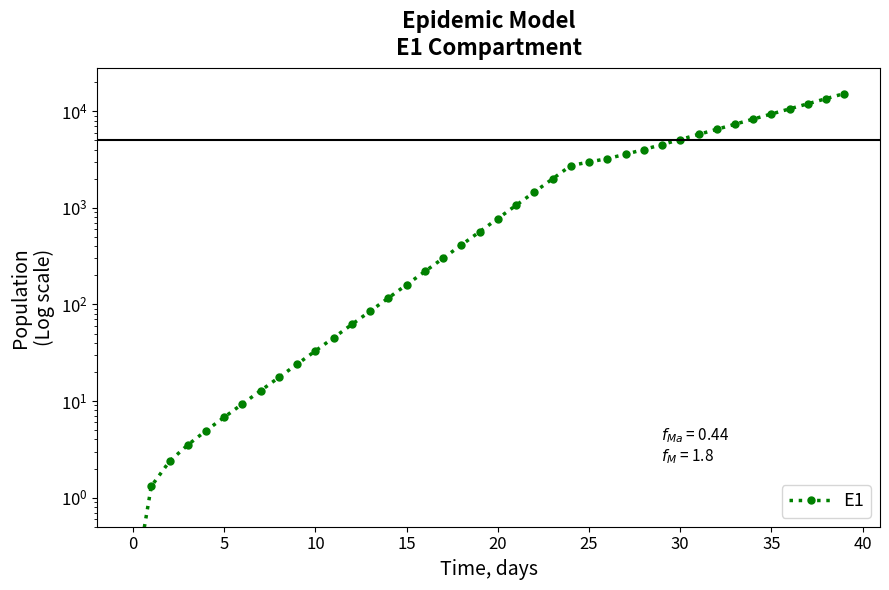

Reading left to right, what are all the values shown in this chart?

0.1	1.3	2.4	3.5	4.9	6.8	9.4	12.8	17.6	24.1	33.1	45.4	62.2	85.3	116.9	160.3	219.7	301.2	413.0	566.2	776.3	1064.2	1459.0	2000.2	2742.0	2986.2	3239.3	3591.4	4023.0	4528.0	5107.3	5766.3	6512.8	7357.3	8311.5	9389.5	10606.8	11981.4	13533.1	15284.6